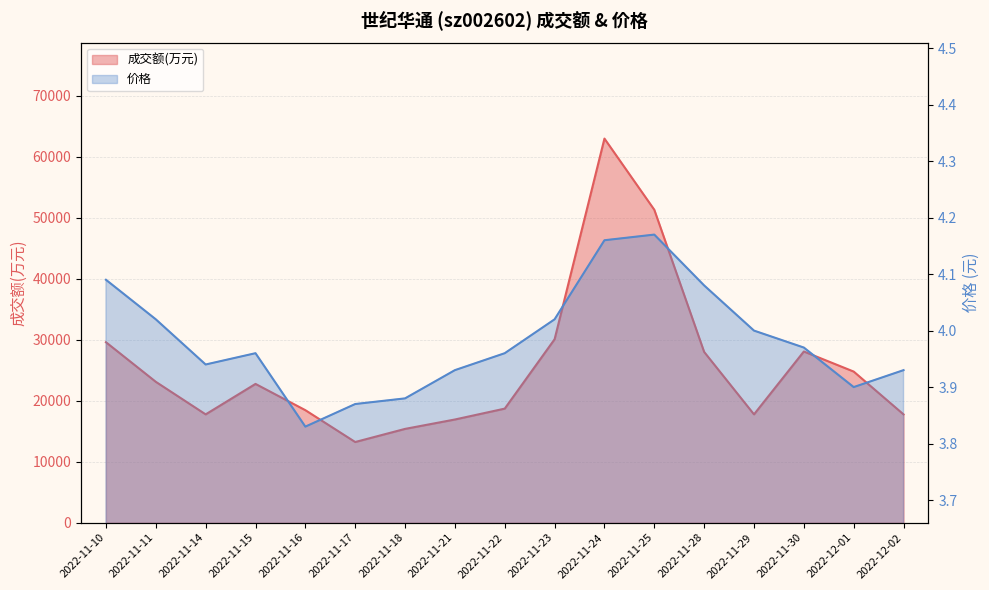

At which category does the chart reach its minimum across all series?

2022-11-16